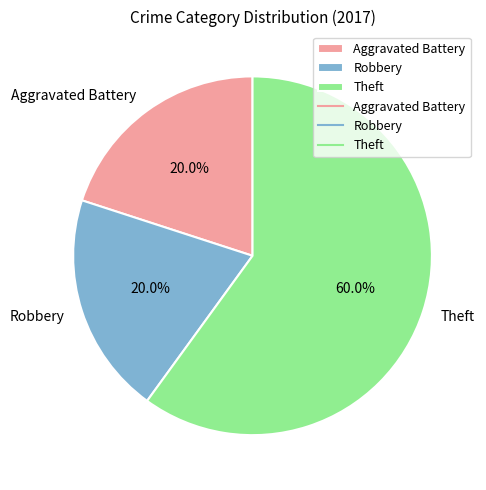

What is the total percentage of Aggravated Battery and Robbery?

40.0%